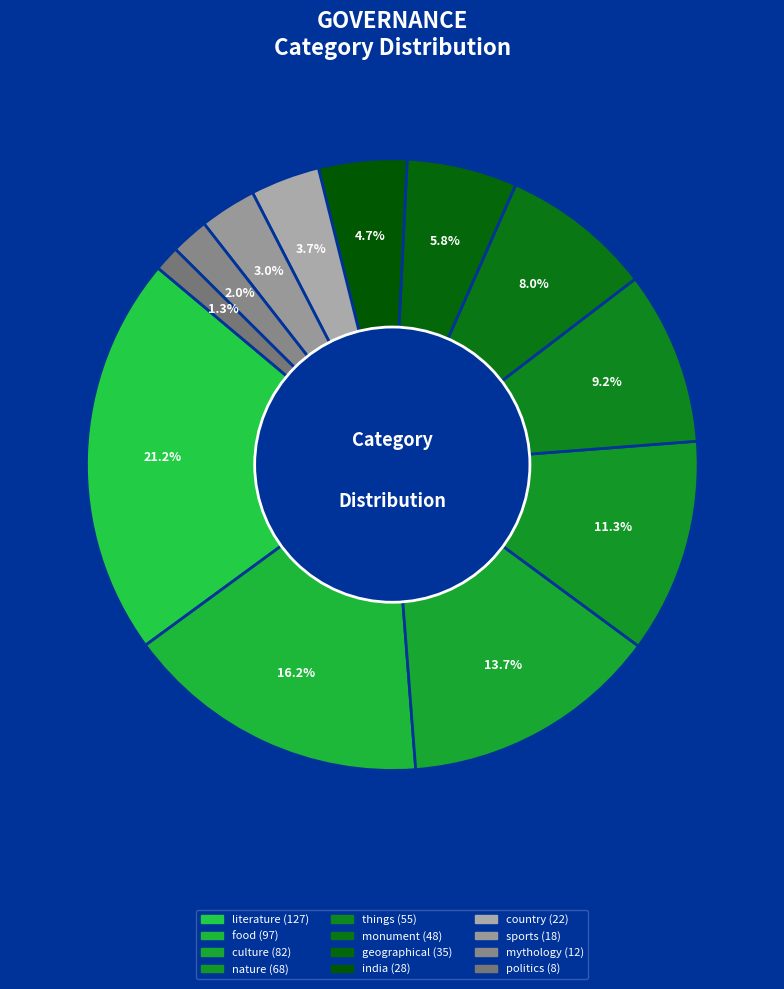

To the nearest percent, what percentage of the pie is geographical?

6%